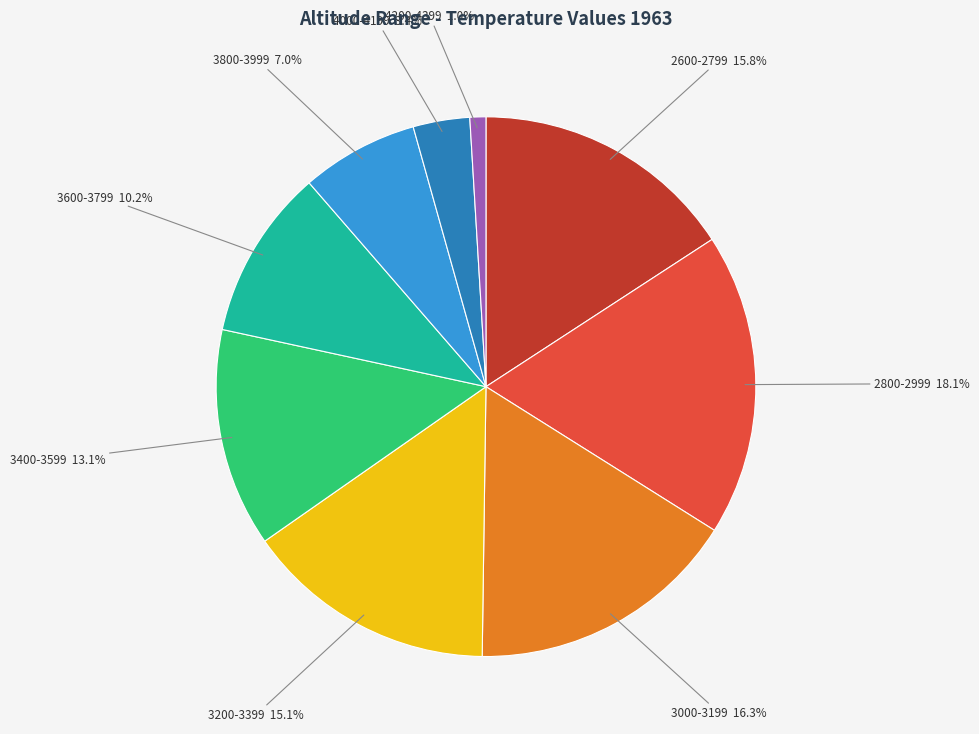

Is there any slice that represents more than half of the pie?

No